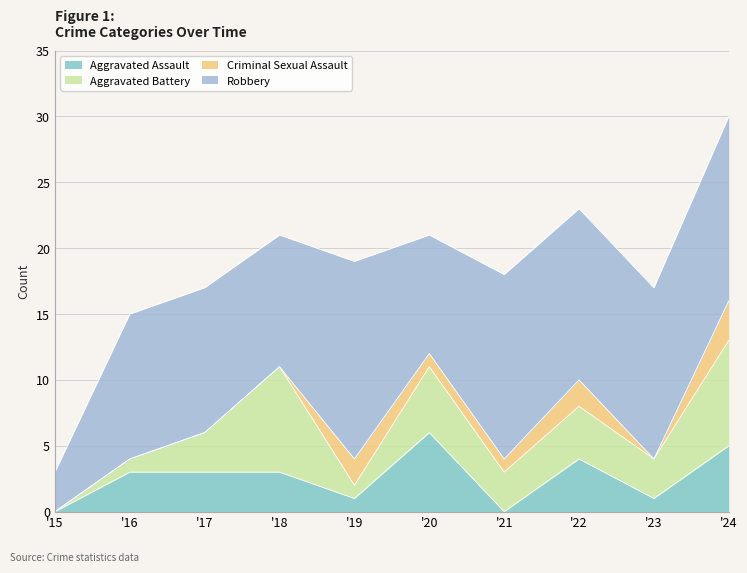

What are all the series names shown in the legend?

Aggravated Assault, Aggravated Battery, Criminal Sexual Assault, Robbery